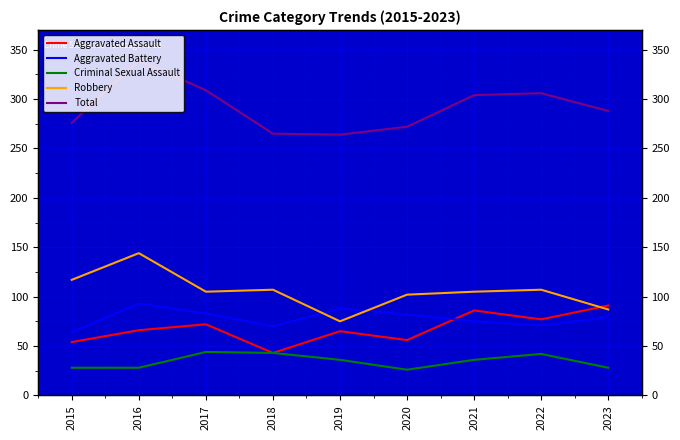

What is the difference between the maximum and second lowest values in the Aggravated Battery series?

23